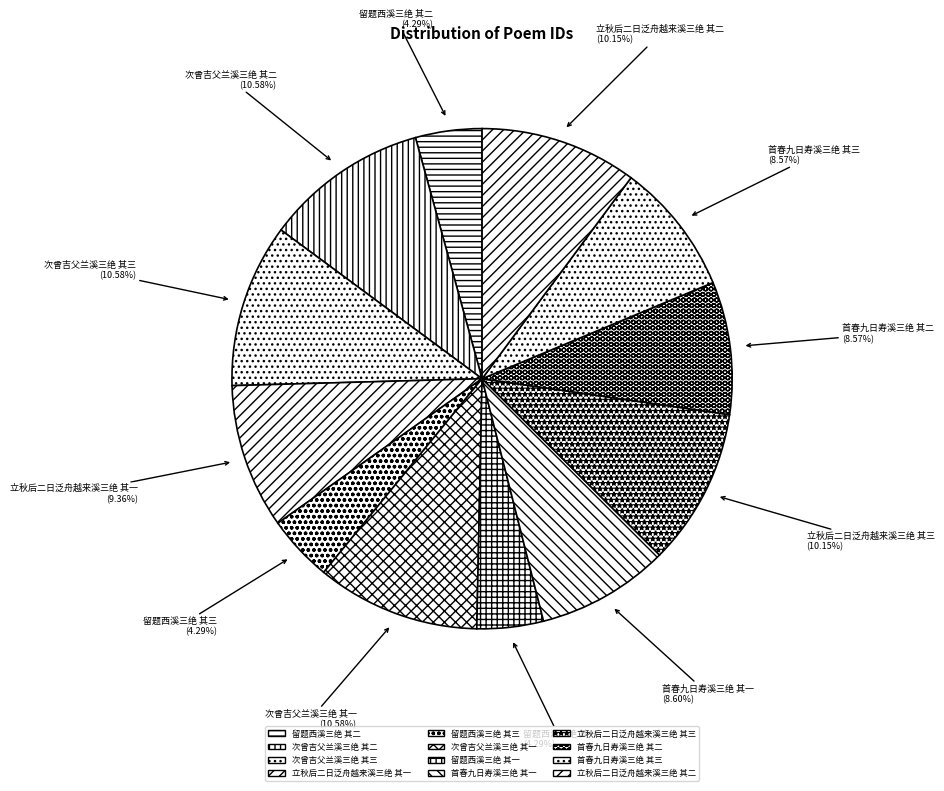

Combined, do 留题西溪三绝 其一 and 次曾吉父兰溪三绝 其三 account for over 50%?

No